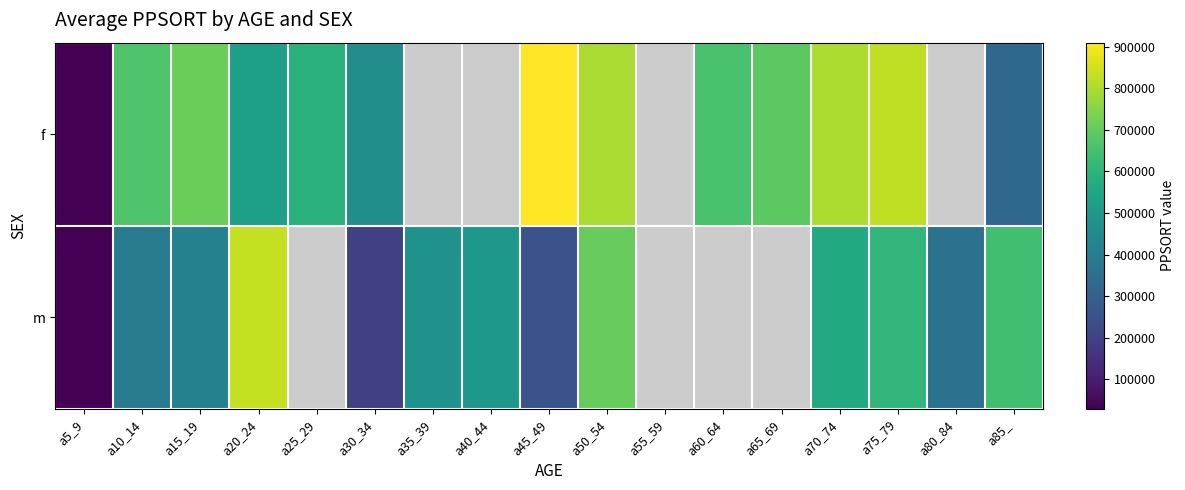

True or false: f has a value of 154585.3 at a85_.

False